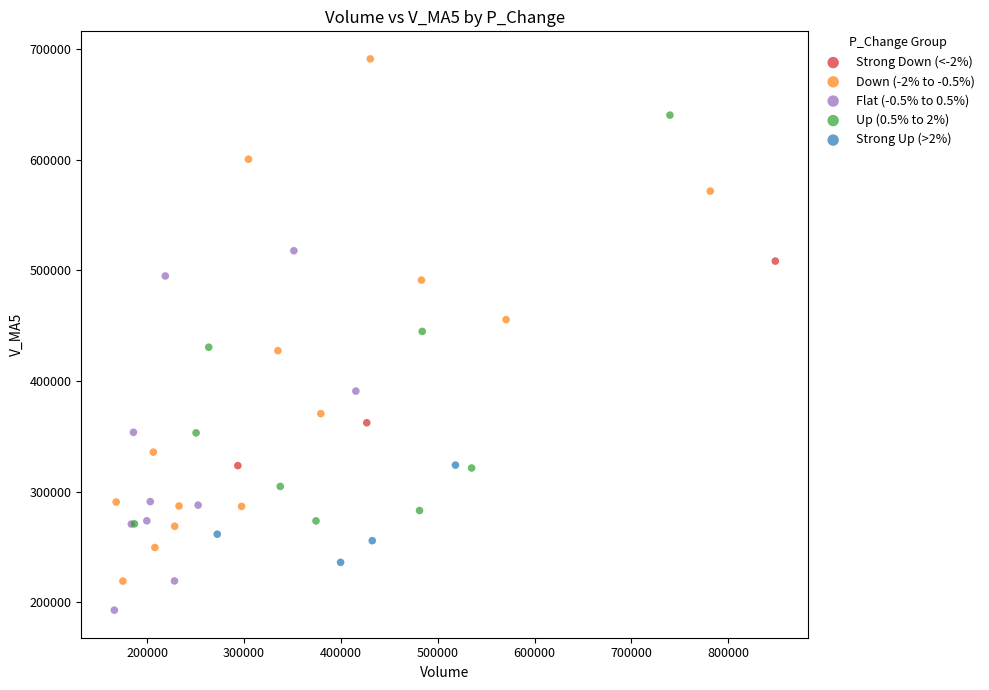

Which series reaches the maximum Y coordinate?

Down (-2% to -0.5%)